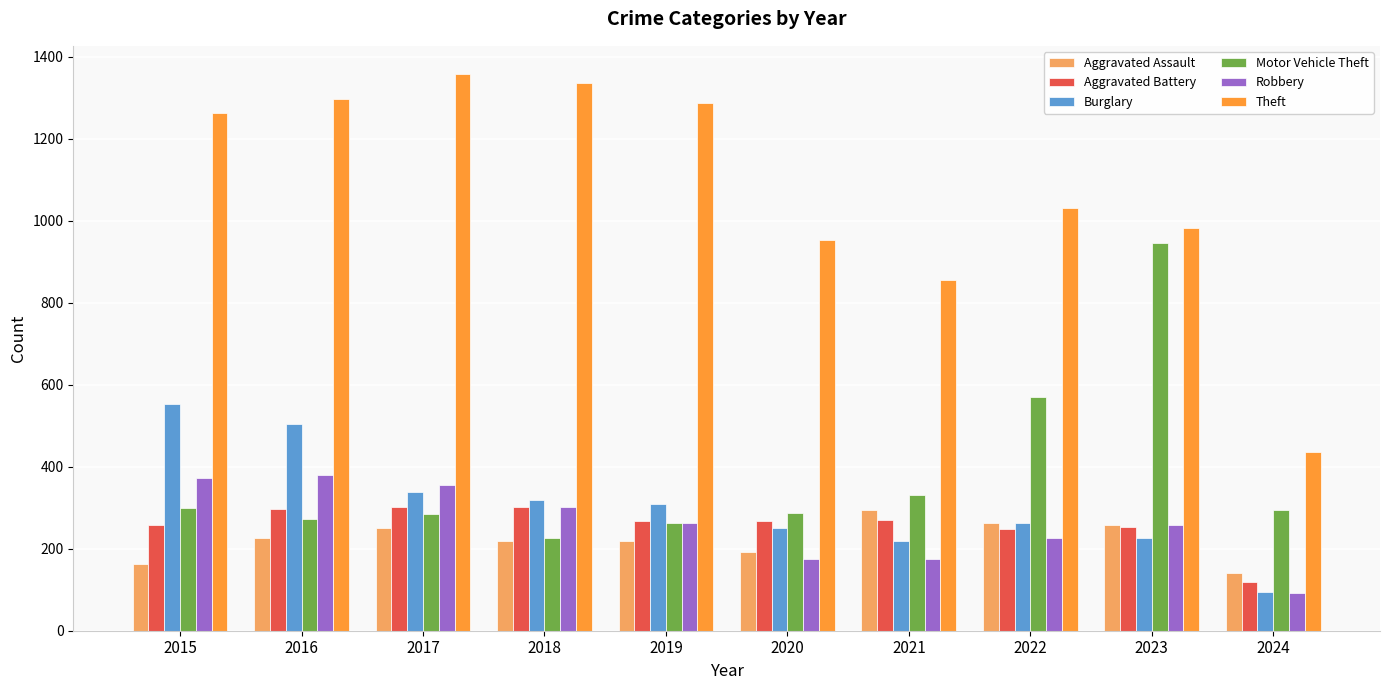

Is it true that Theft equals 1337 at 2018?

True